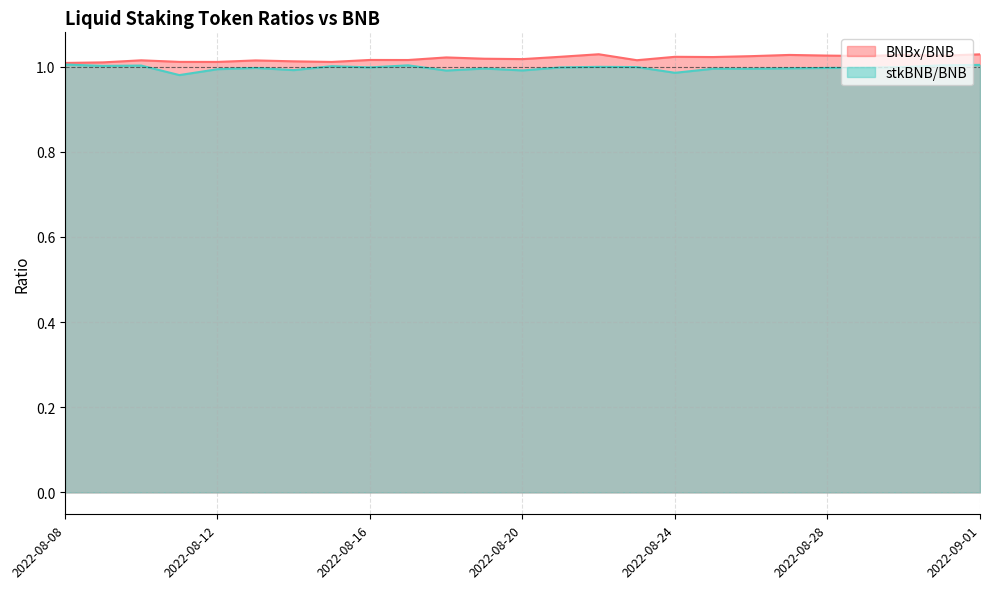

True or false: BNBx/BNB and stkBNB/BNB cross at least once.

False